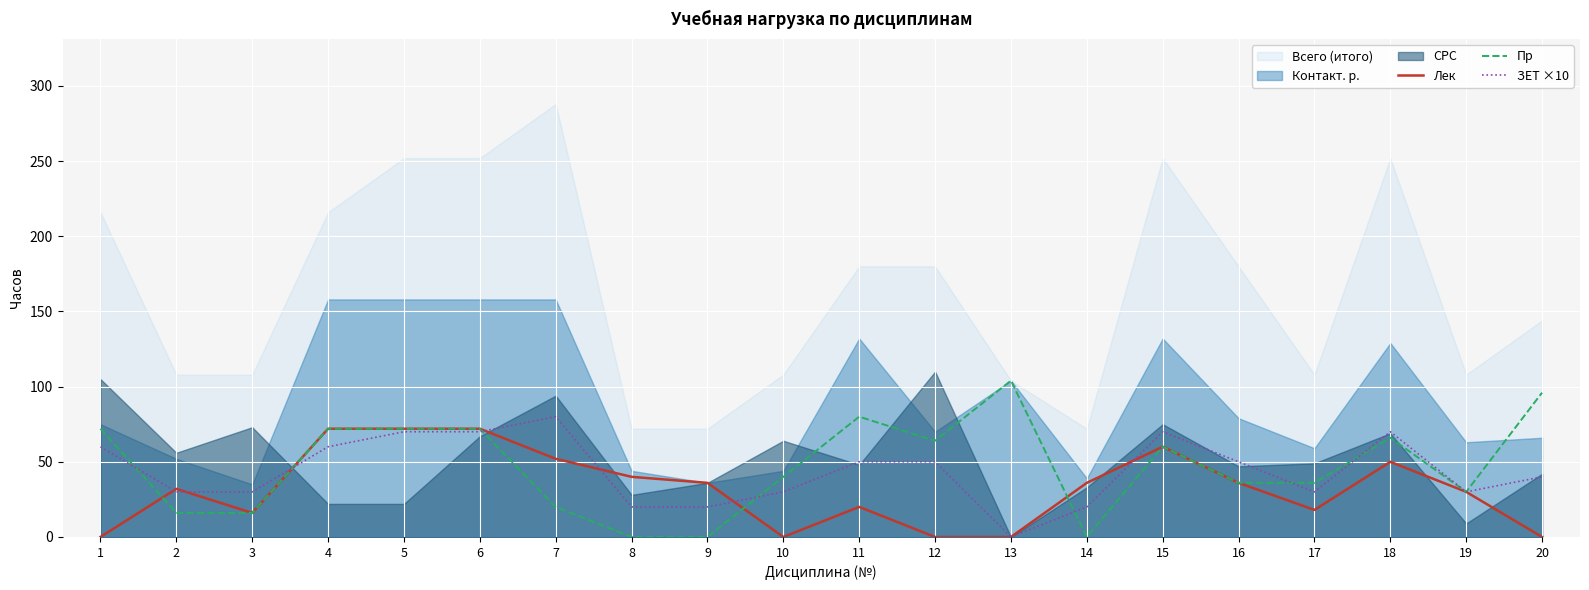

In ЗЕТ ×10, how many points are lower than both neighbors (excluding endpoints)?

3